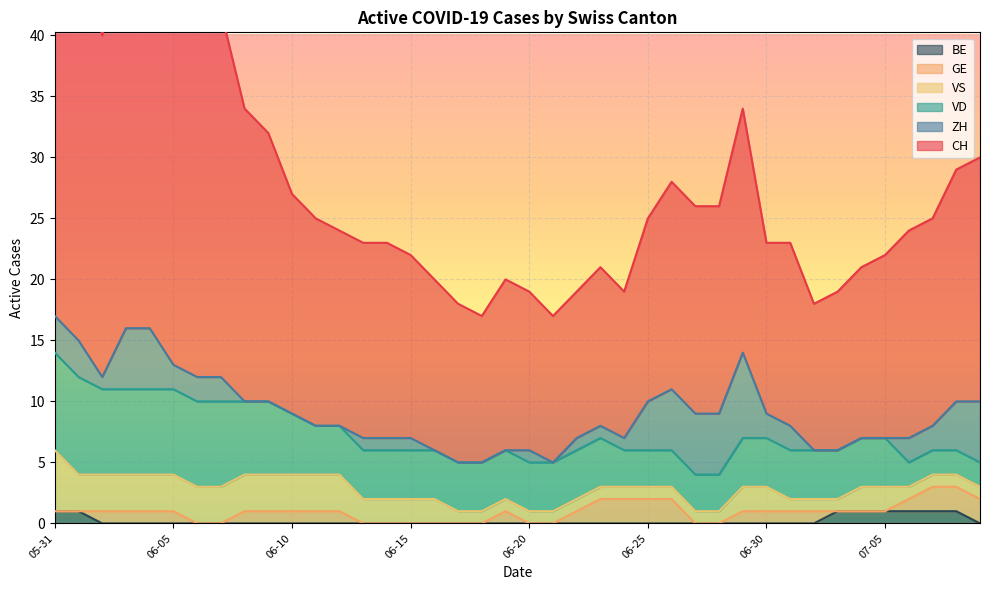

What is the difference between the maximum and minimum values in the BE series?

1